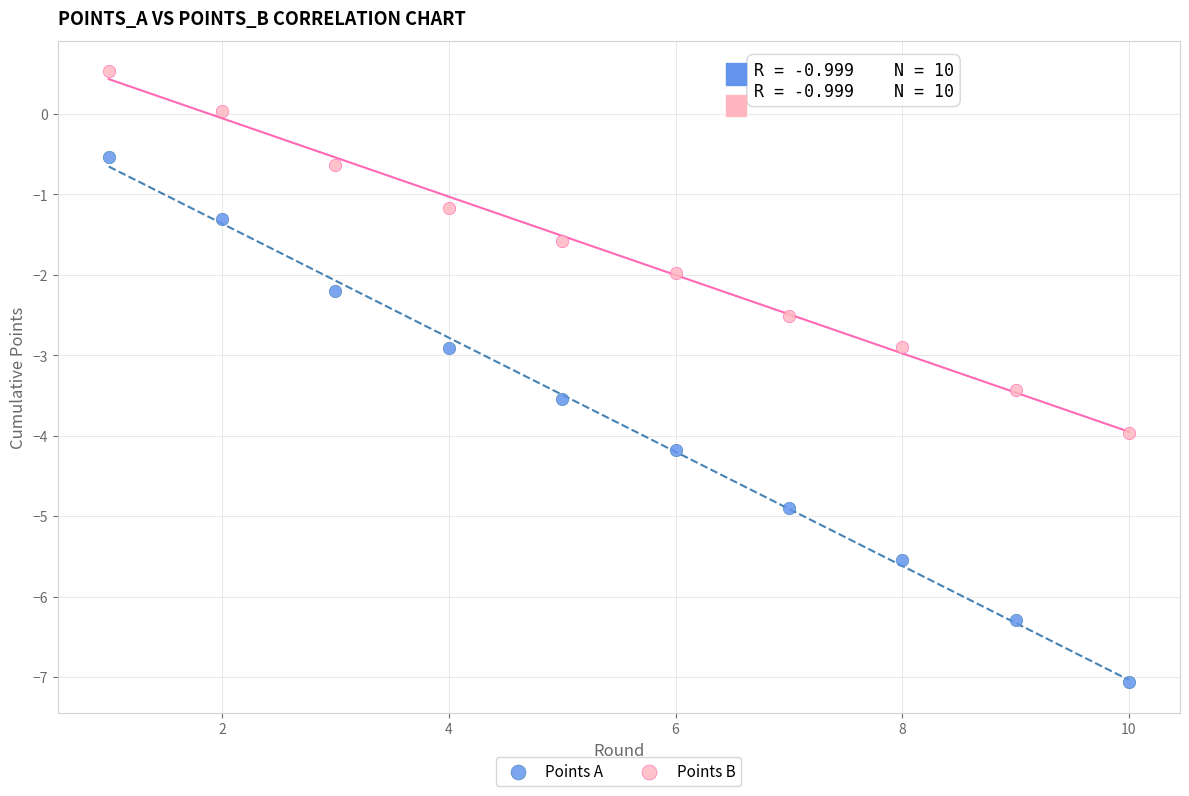

What are all the series names shown in the legend?

Points A, Points B